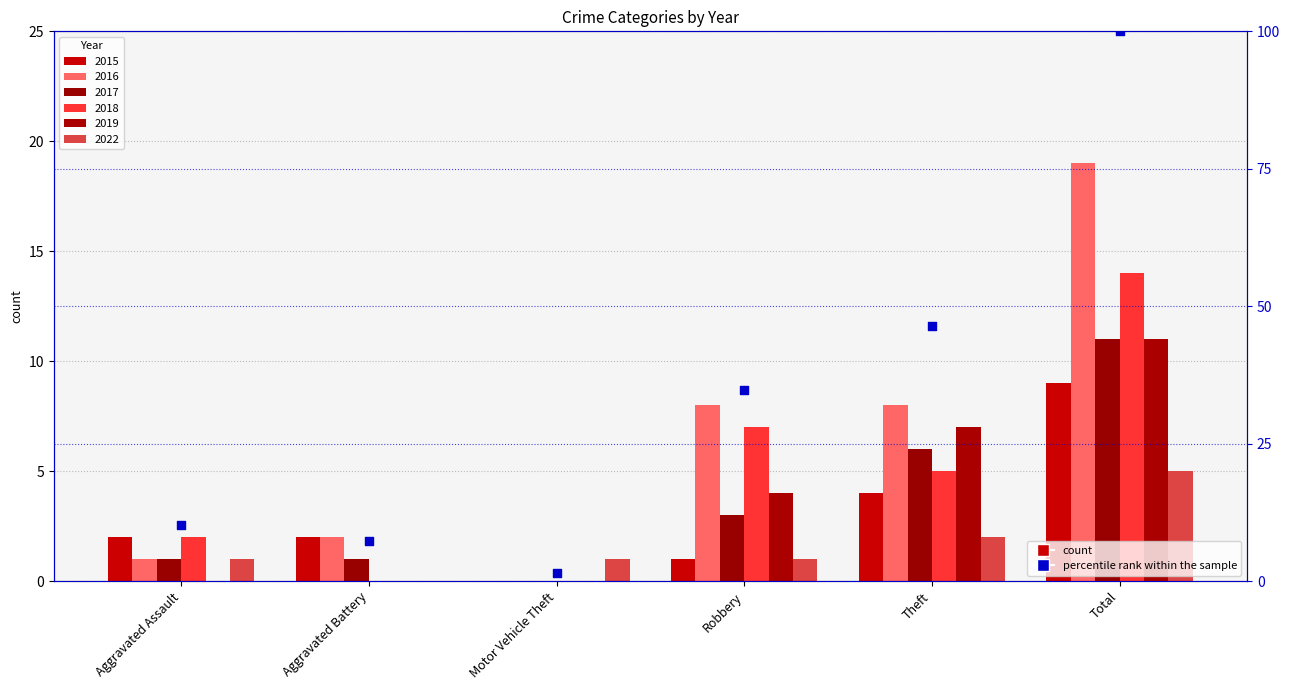

Between Aggravated Assault and Total, which is larger?

Total